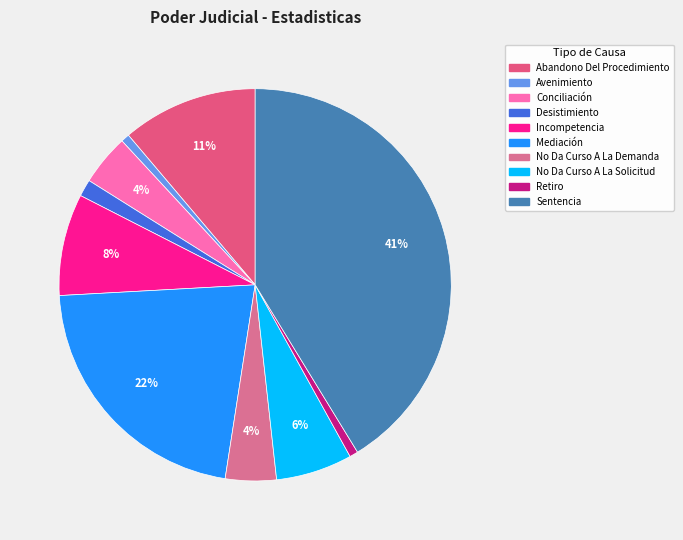

Is Conciliación the majority of the pie?

No